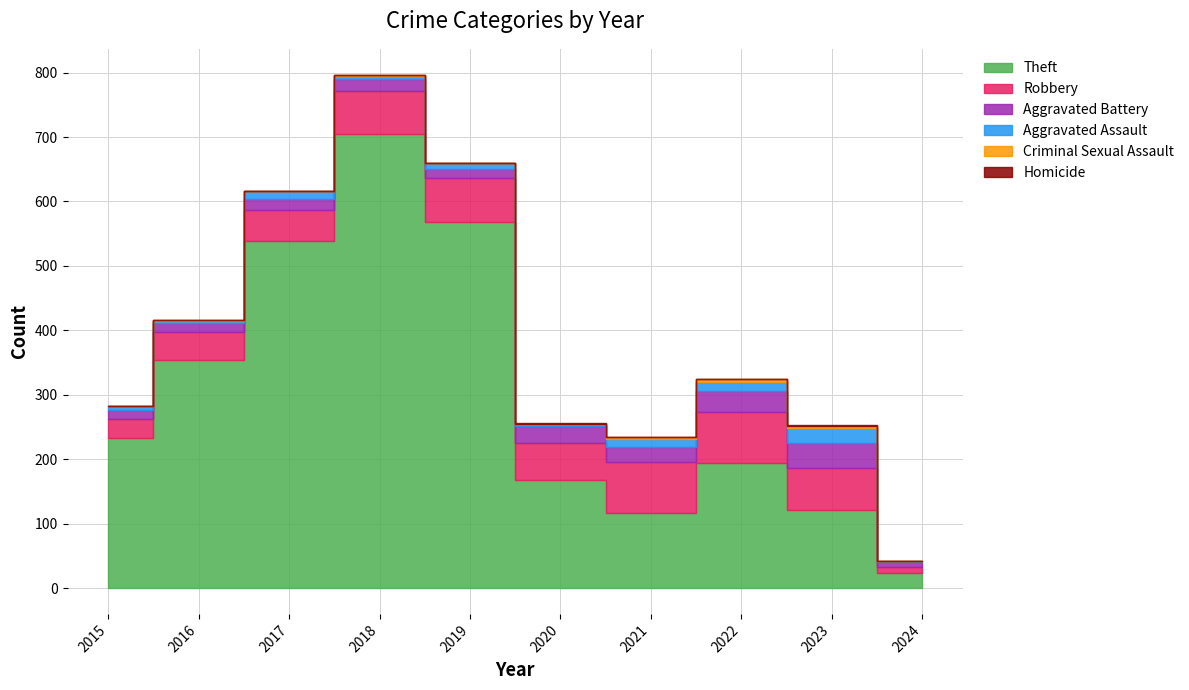

At how many categories does at least one series exceed 274?

4